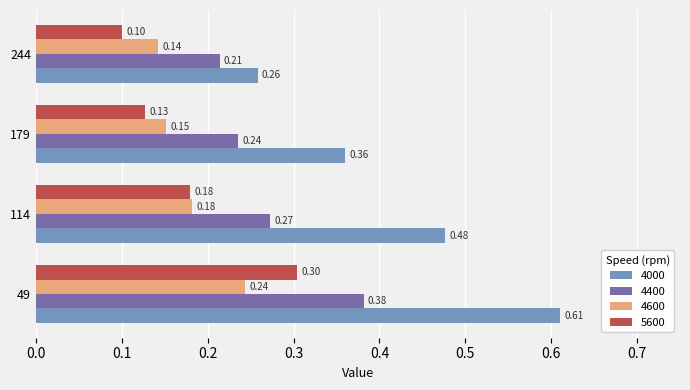

What is the sum of all 4000 values?

1.7